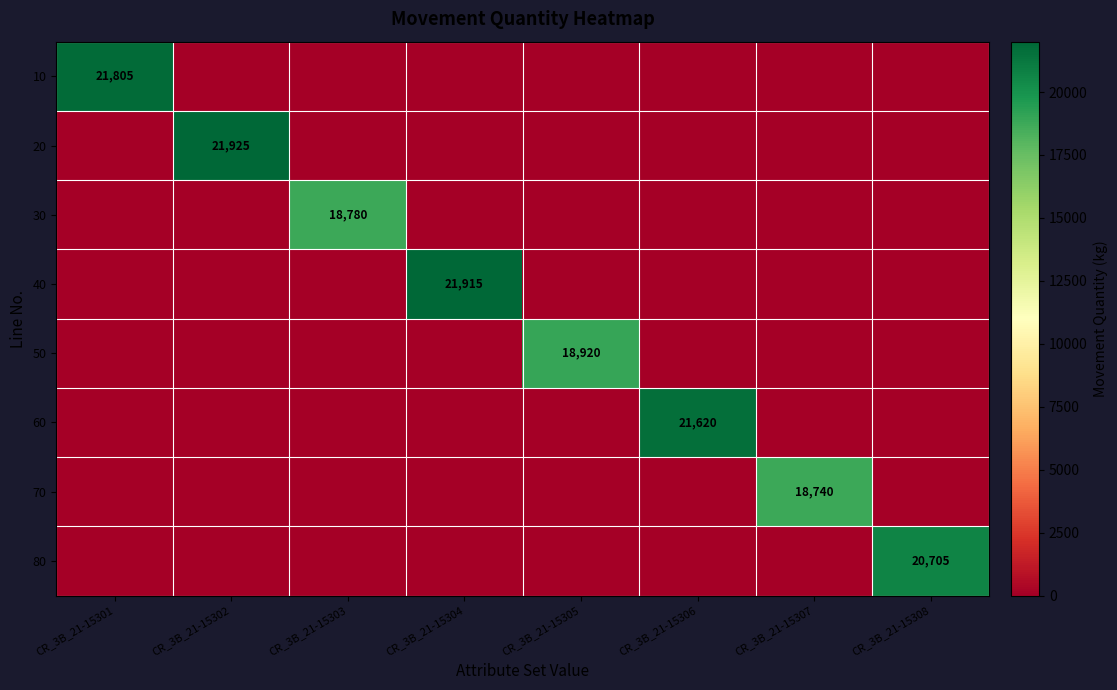

Count the number of categories in the chart.

8